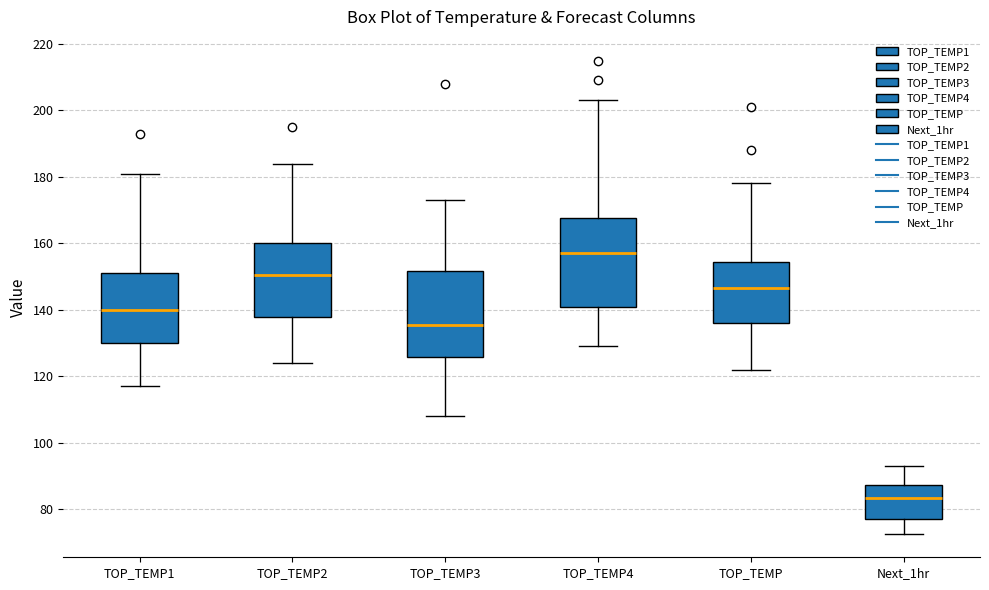

Which box has the lowest median line?

Next_1hr